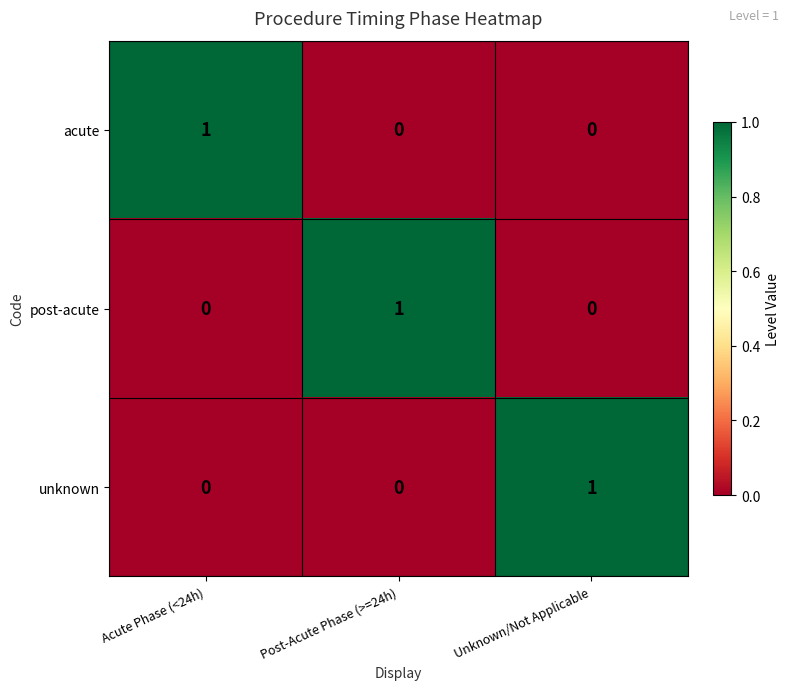

Is the value of post-acute at Post-Acute Phase (>=24h) greater than the value of unknown at Post-Acute Phase (>=24h)?

Yes